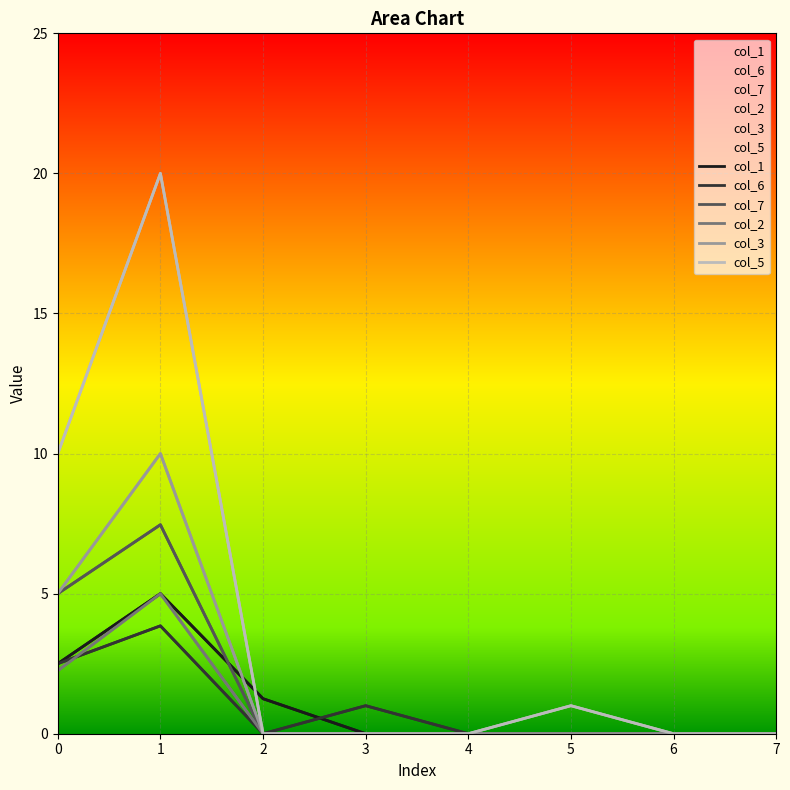

Is the value of col_3 at 3 greater than the value of col_1 at 6?

No